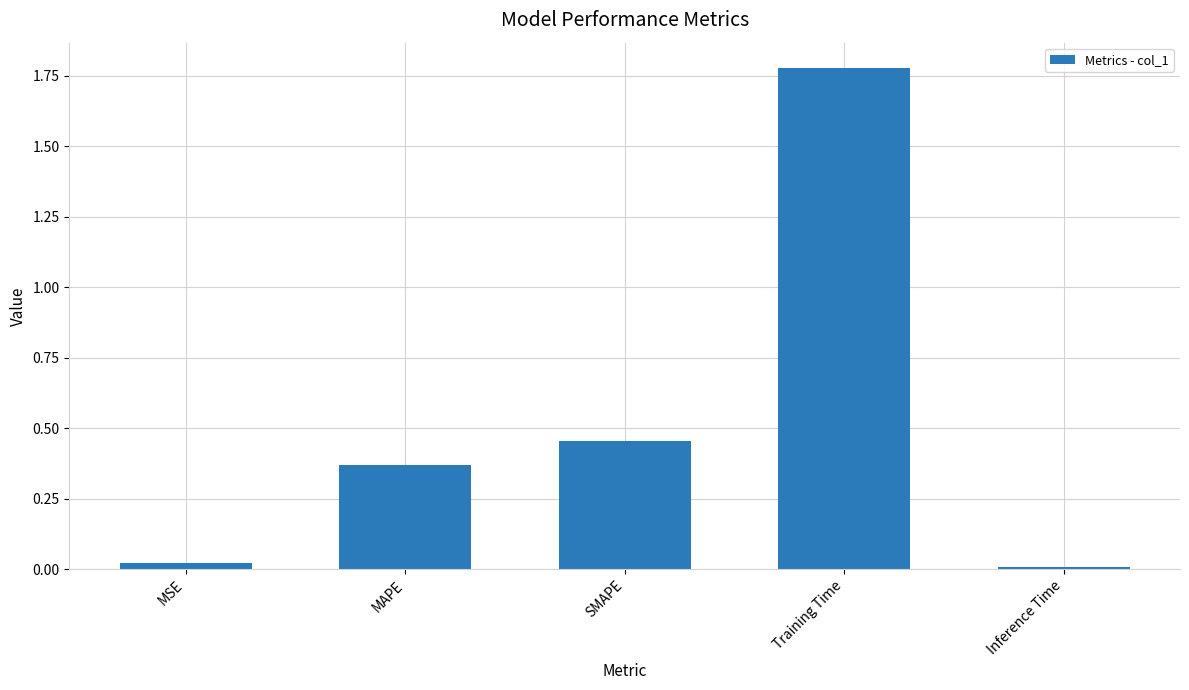

The value at SMAPE is 0.6. True or false?

False